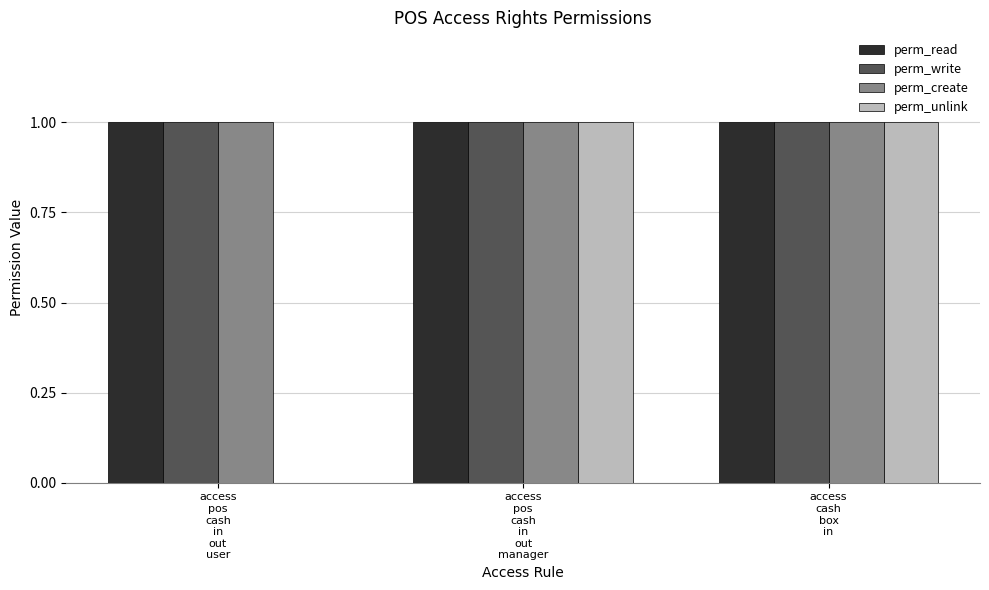

How many perm_unlink values are between 0 and 1?

3